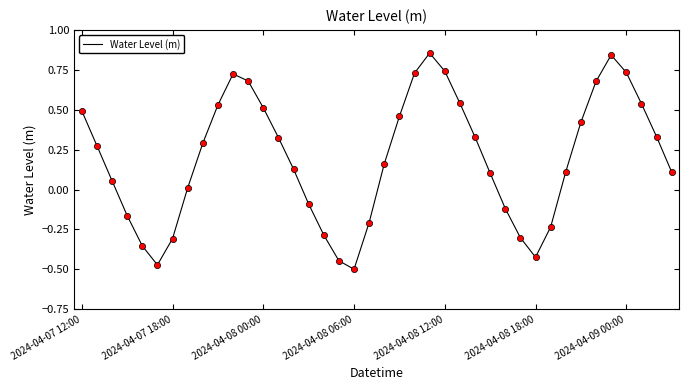

What is the difference between the maximum and minimum values?

1.4